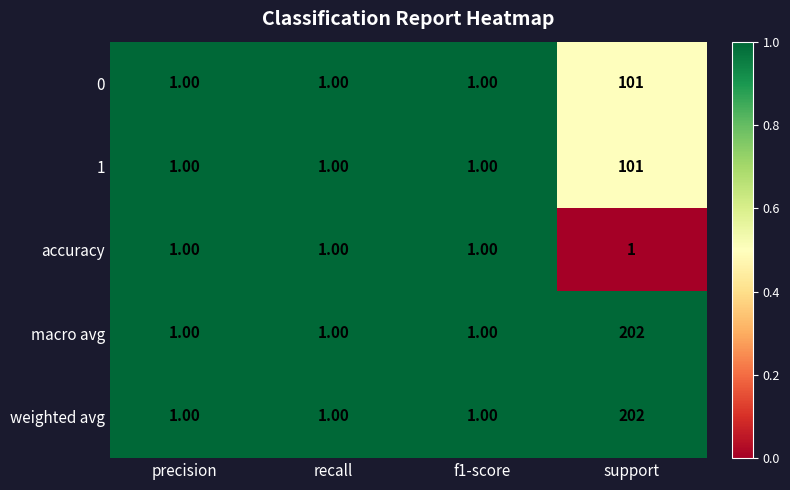

What is the total value across all series at support?

607